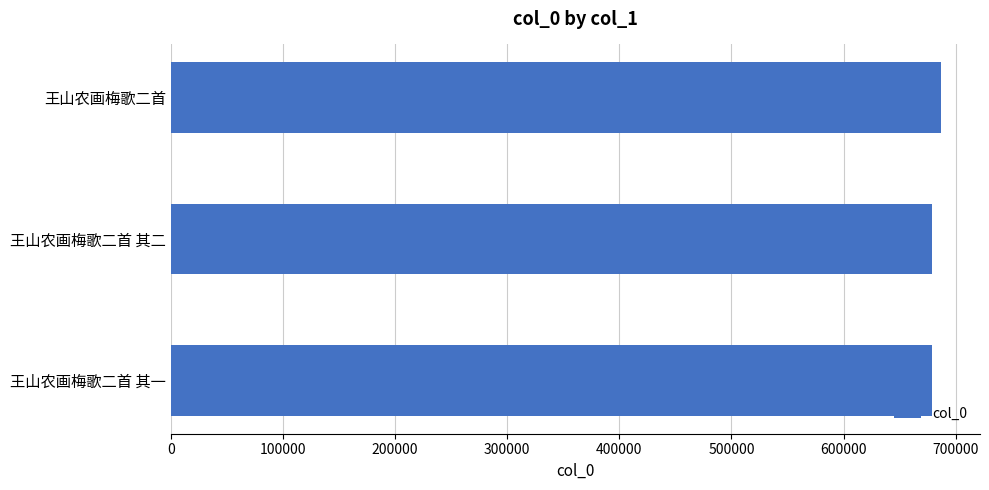

The value at 王山农画梅歌二首 is 687130. True or false?

True